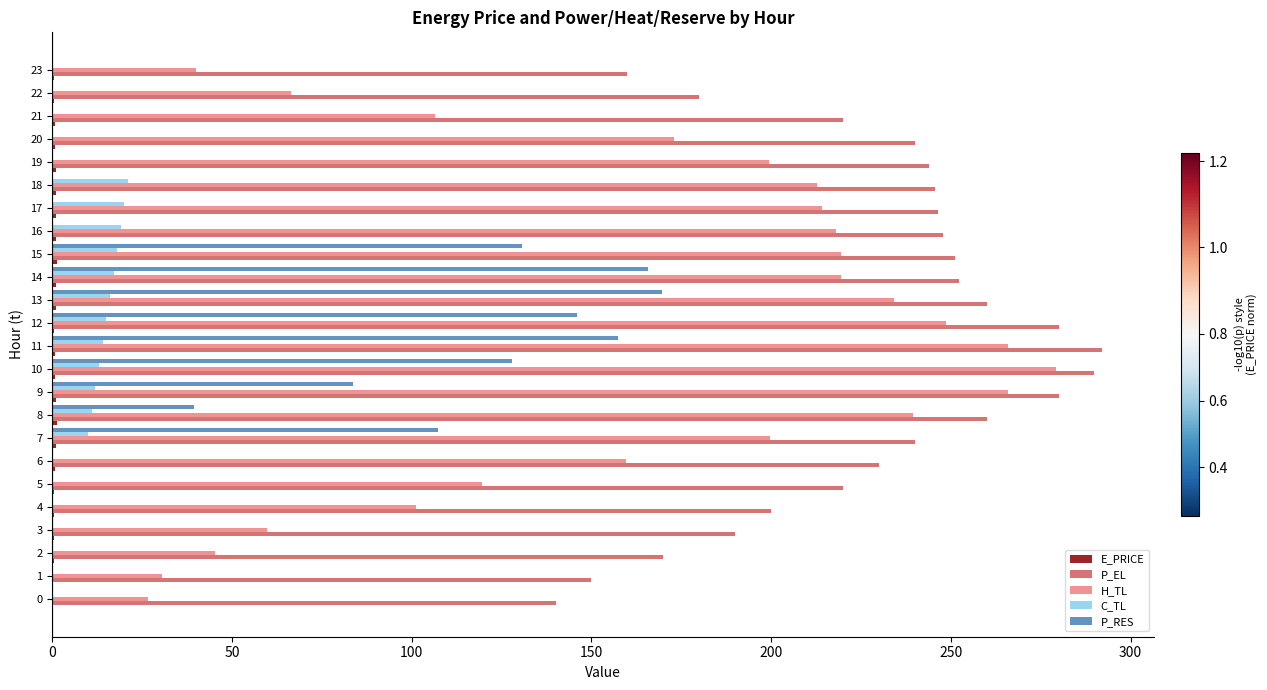

Is it true that H_TL equals 199.6 at 7?

True